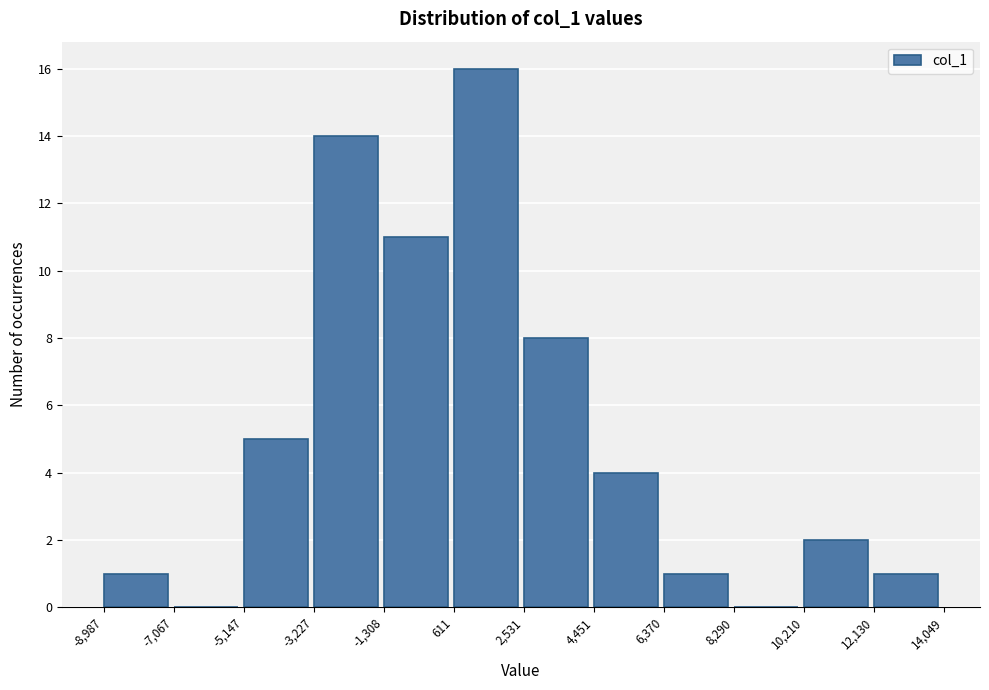

How tall is the bar that spans -3,227 to -1,308 on the x-axis? The values are not printed on the chart, so give them approximately, as read against the axis.

14